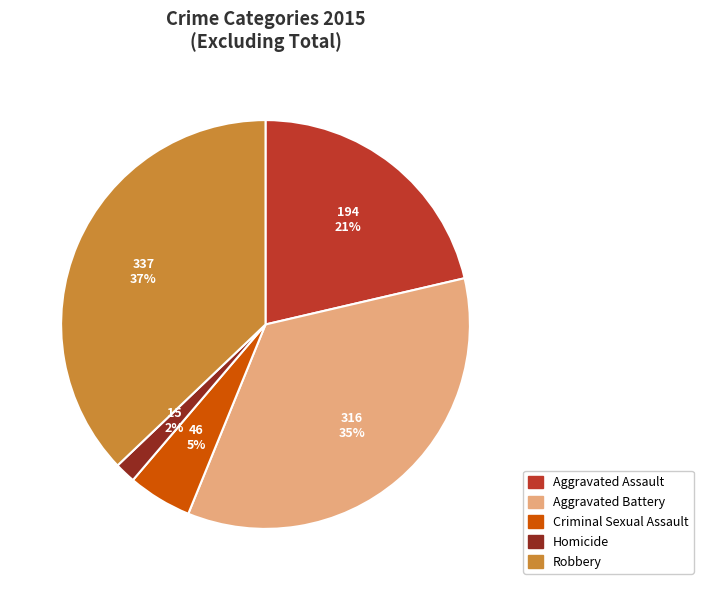

Is Robbery the majority of the pie?

No